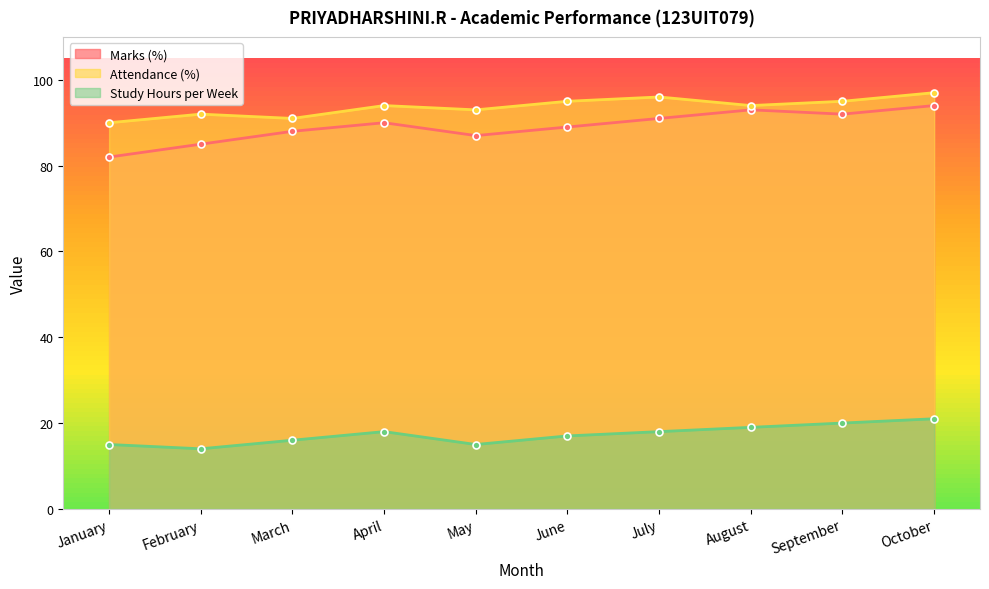

Reading left to right, what are all the values shown in this chart?

Marks (%): January=82	February=85	March=88	April=90	May=87	June=89	July=91	August=93	September=92	October=94
Attendance (%): January=90	February=92	March=91	April=94	May=93	June=95	July=96	August=94	September=95	October=97
Study Hours per Week: January=15	February=14	March=16	April=18	May=15	June=17	July=18	August=19	September=20	October=21